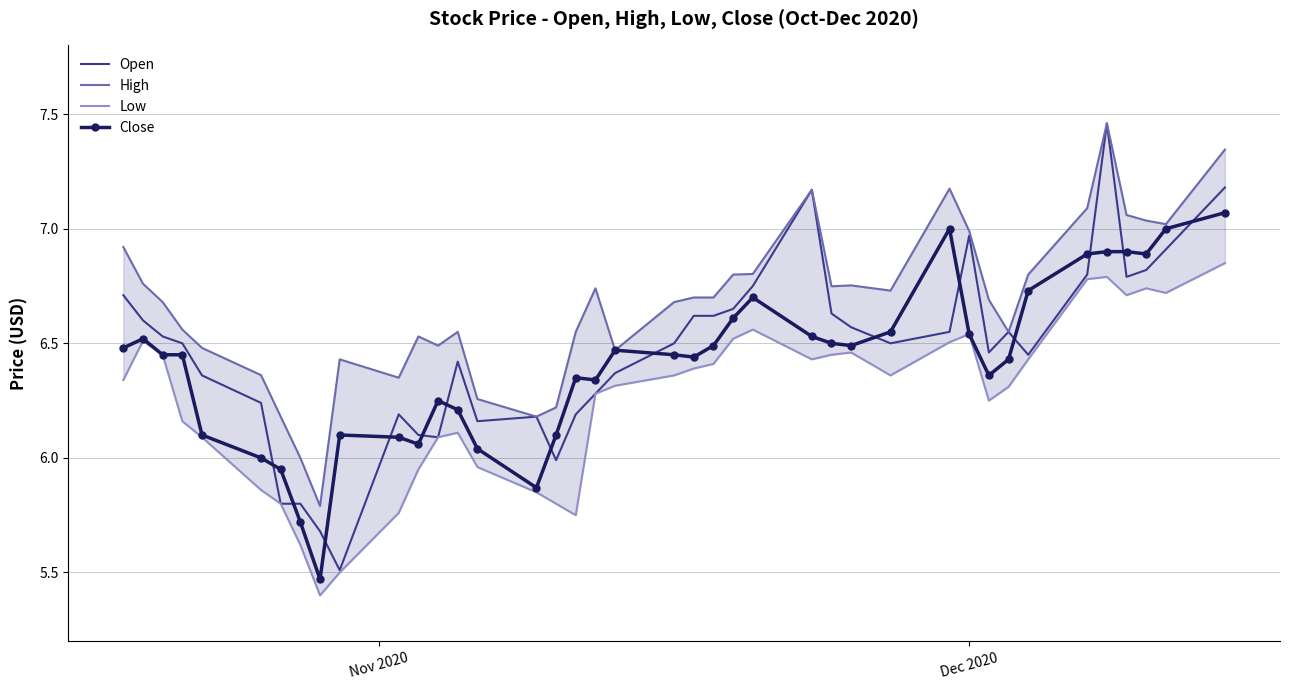

After their last crossing, which series has the higher values: Open or Close?

Open